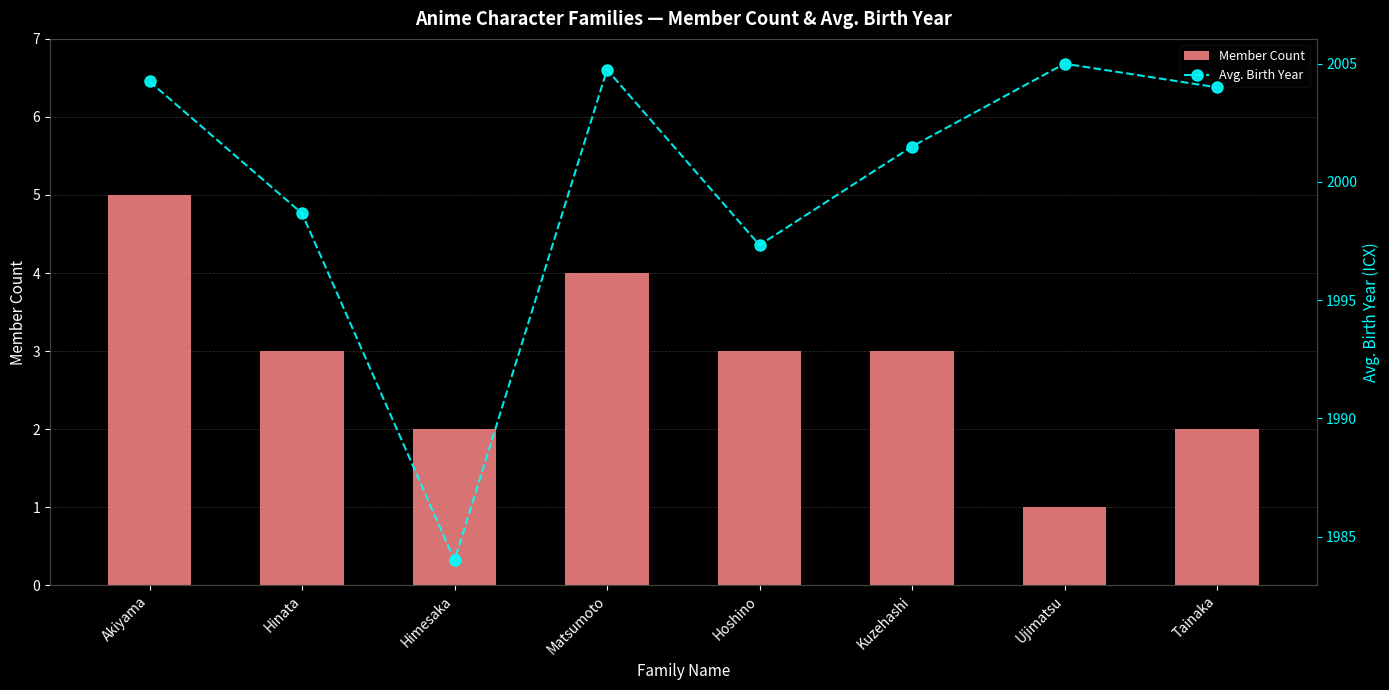

Is it true that Avg. Birth Year equals 2710.6 at Kuzehashi?

False